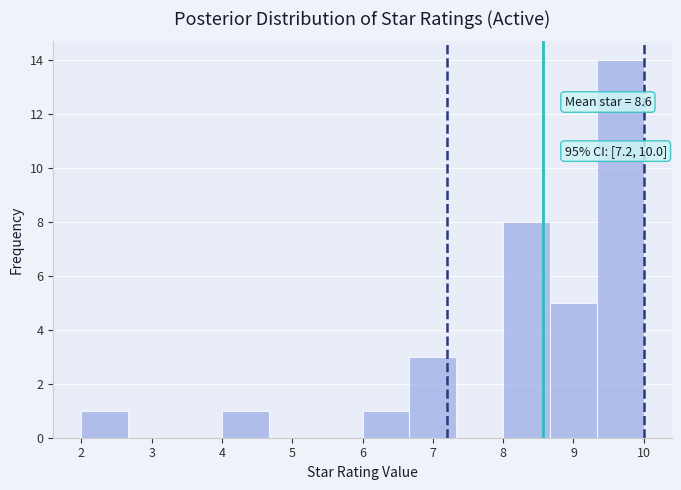

Over which range of the x-axis is the bar tallest?

9.3 to 10.0